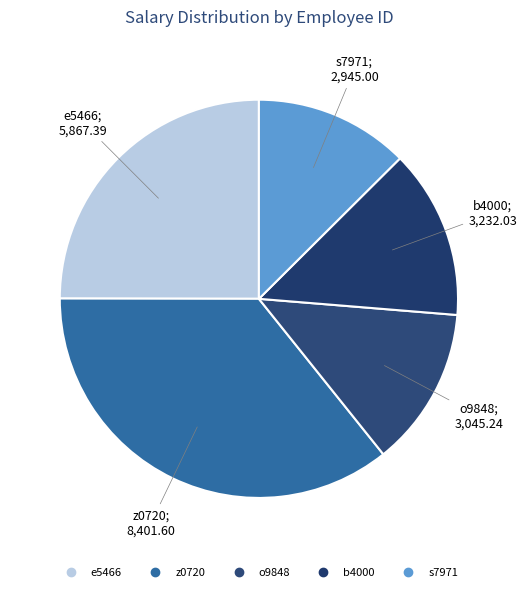

True or false: e5466 accounts for 25% of the total.

True